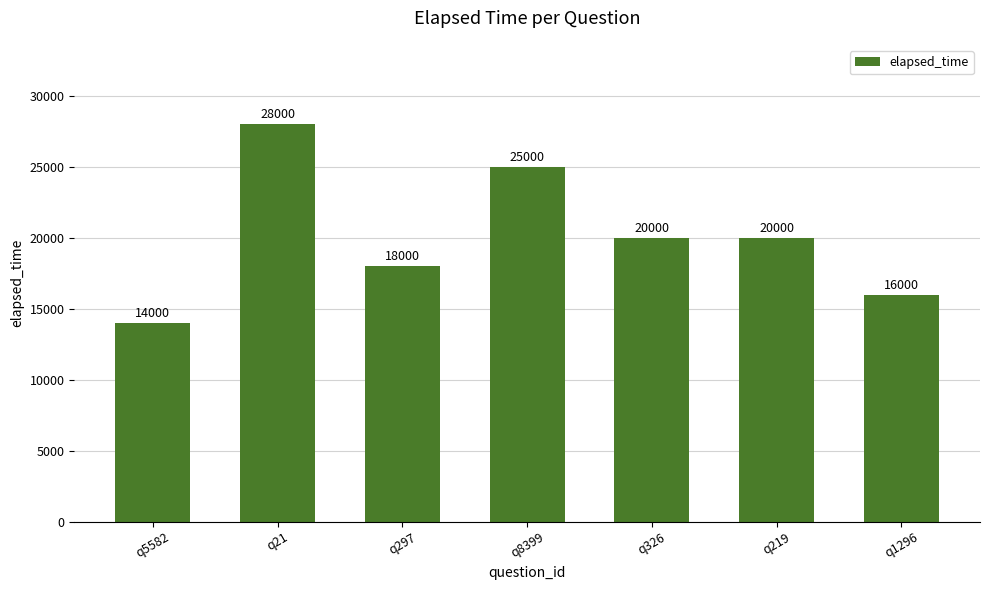

Count the values in the range 16000 to 25000.

5